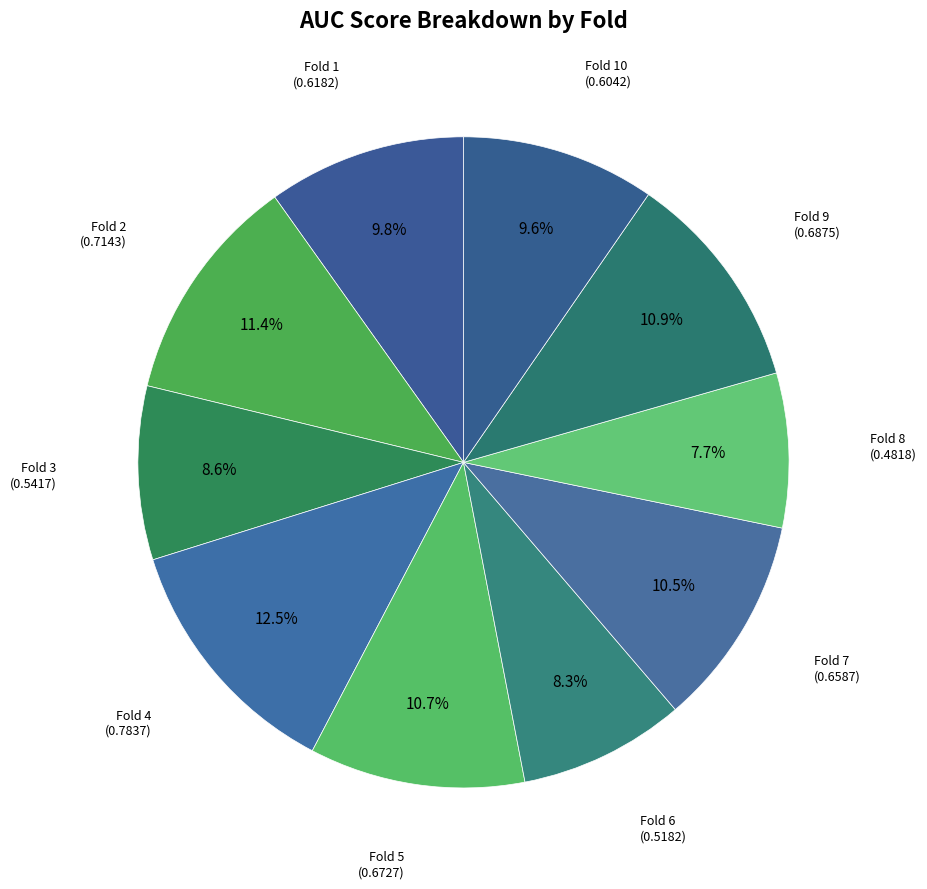

How many slices are in this pie chart?

10